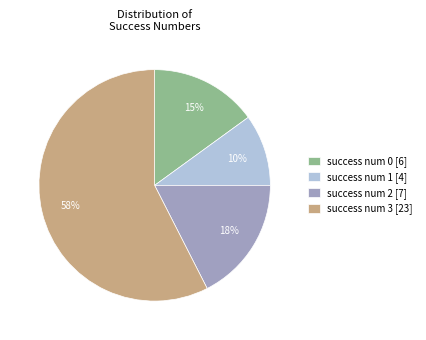

Is it true that success num 3 [23] is 46% of the pie?

False